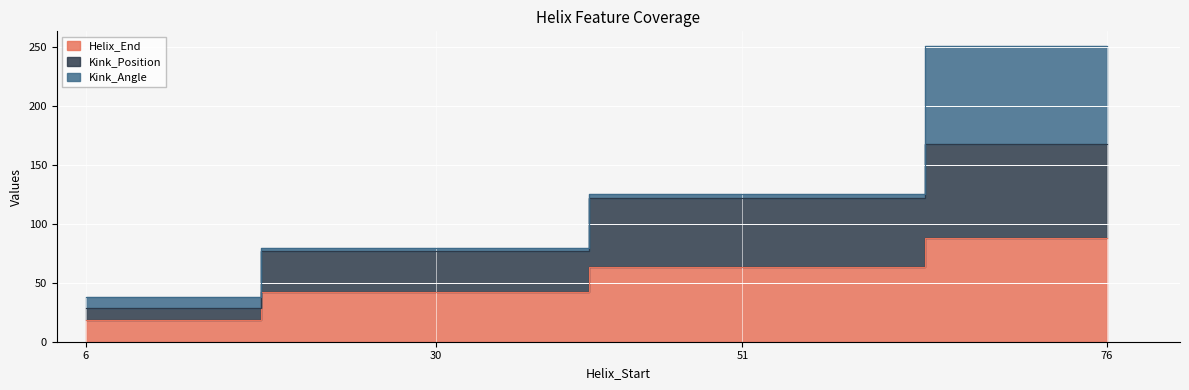

Is the value of Helix_End at 51 greater than the value of Kink_Position at 30?

No